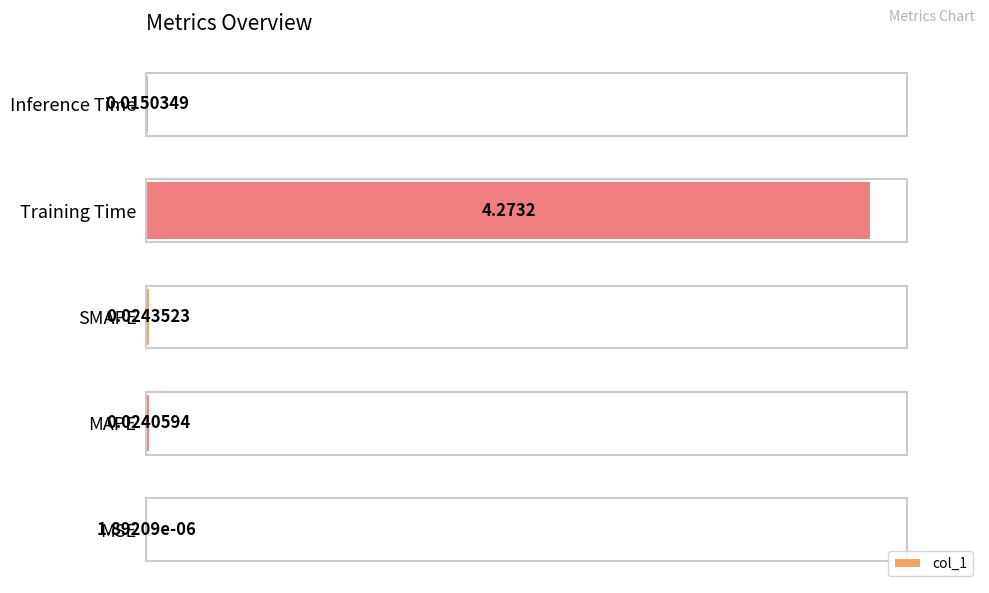

What is the average value?

0.9